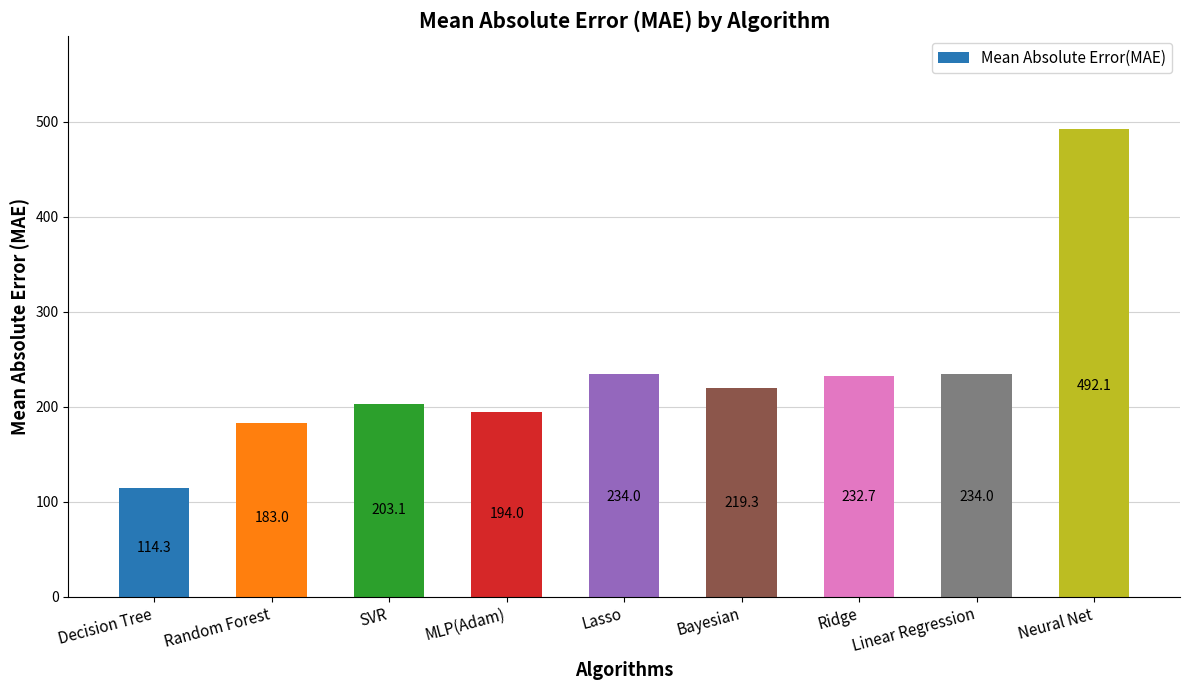

What position from the left is Ridge?

7